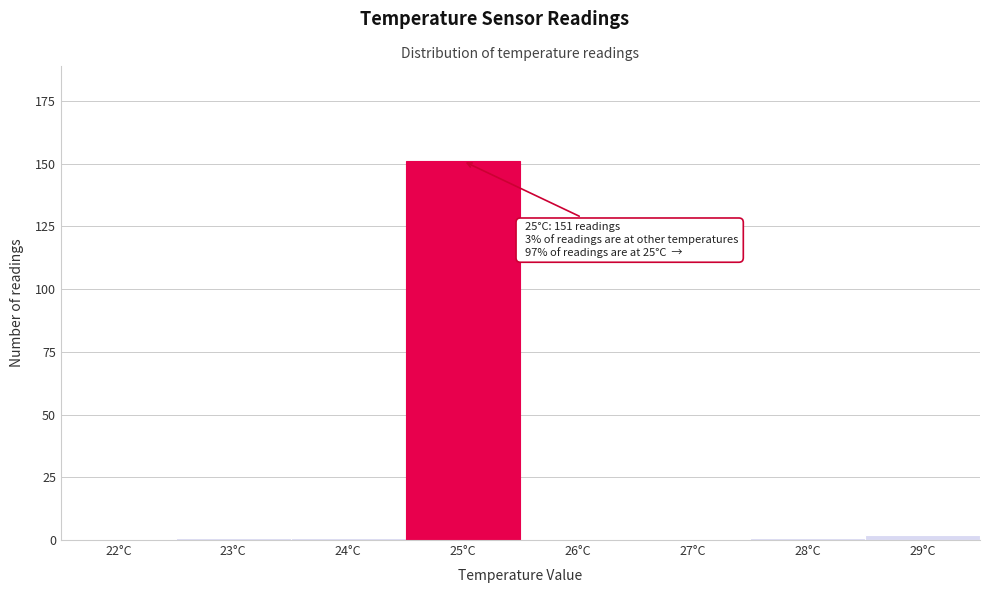

Reading right to left, list all the values displayed in this chart.

29°C=2	28°C=1	27°C=0	26°C=0	25°C=151	24°C=1	23°C=1	22°C=0